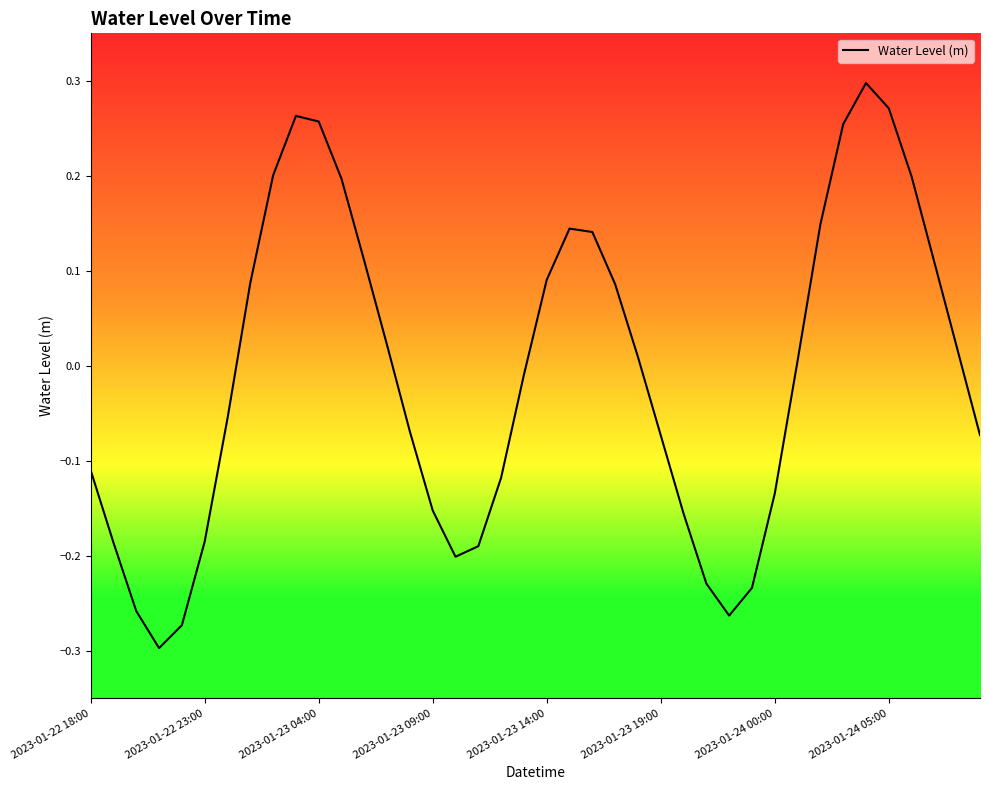

How many lines are shown in the chart?

1